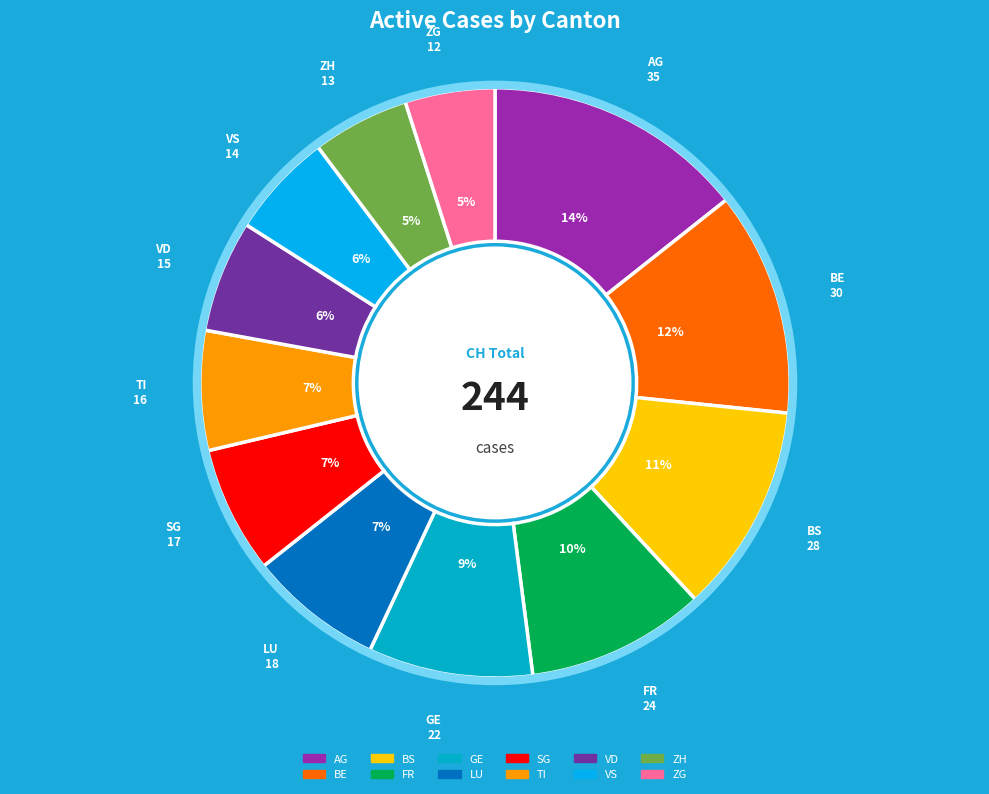

To the nearest percent, what is the combined percentage of BS and LU?

19%